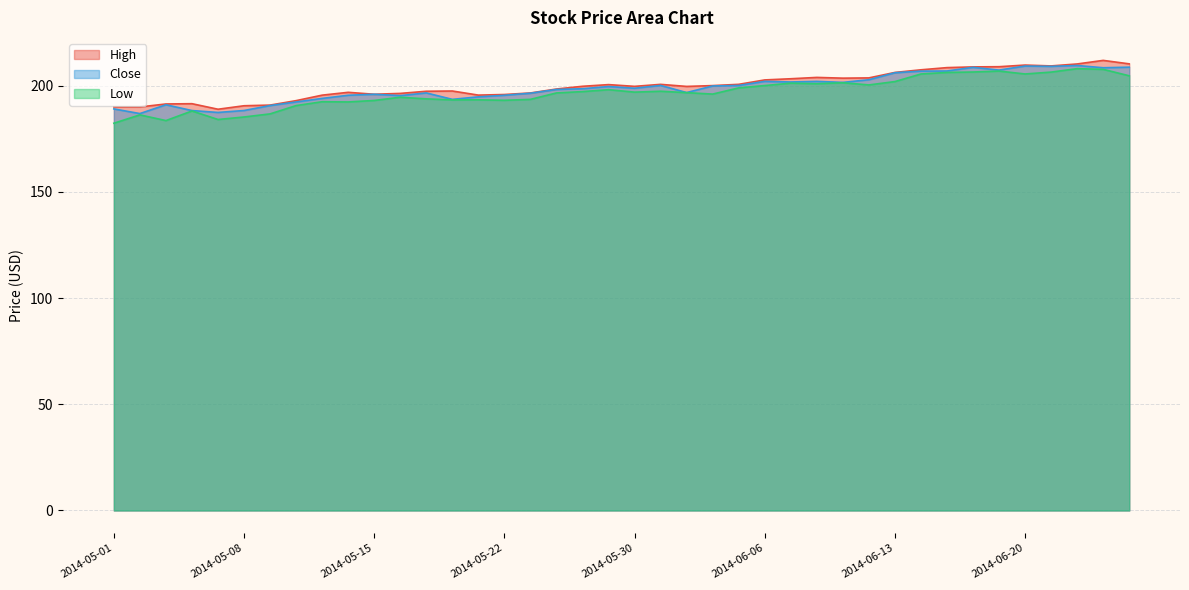

What is the maximum value for Close?

209.5